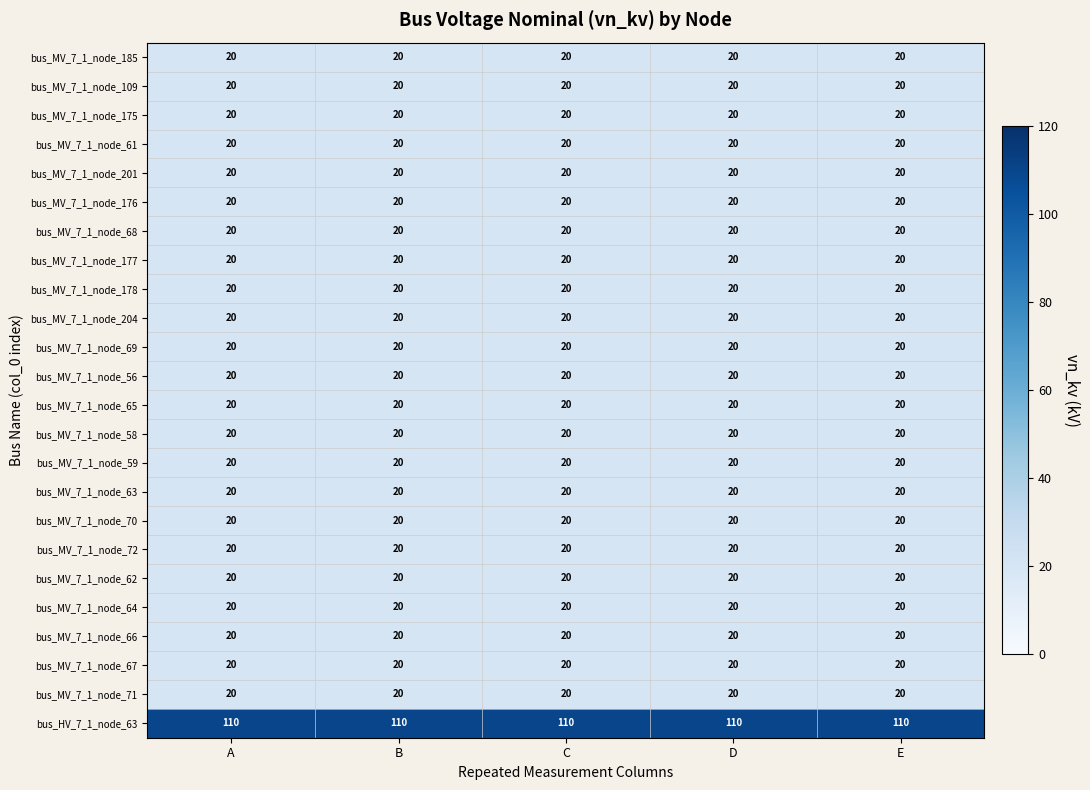

What is the sum of the bus_MV_7_1_node_201 values at E and A?

40